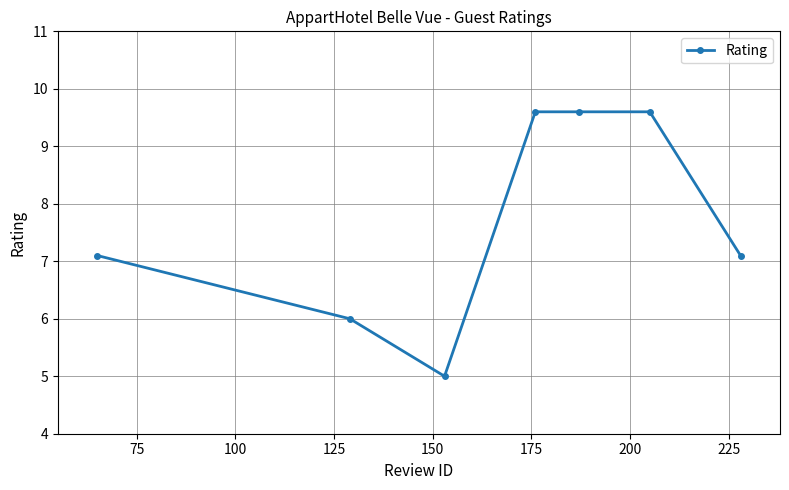

What is the value of the 4th point from the left?

9.6